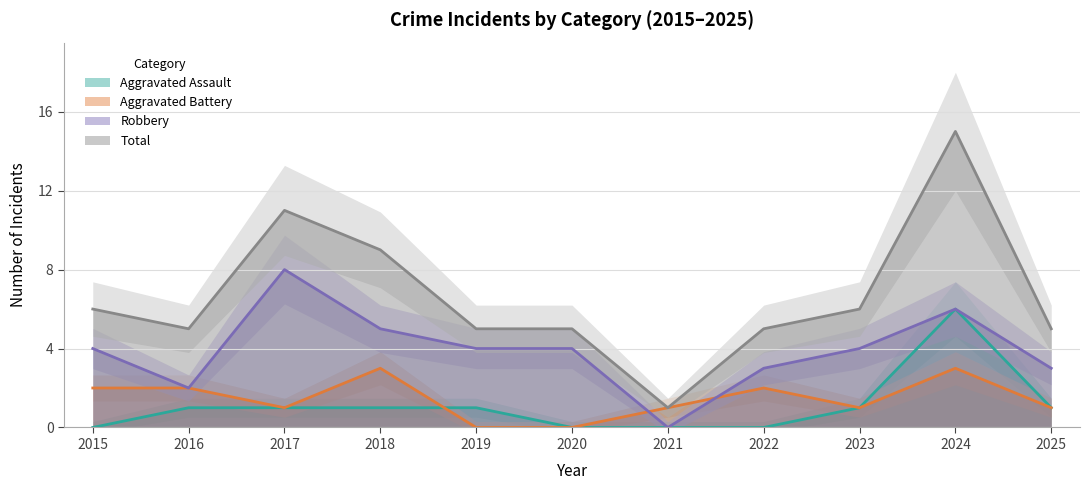

Reading left to right, extract all data points from this chart.

Aggravated Assault: 2015=0	2016=1	2017=1	2018=1	2019=1	2020=0	2021=0	2022=0	2023=1	2024=6	2025=1
Aggravated Battery: 2015=2	2016=2	2017=1	2018=3	2019=0	2020=0	2021=1	2022=2	2023=1	2024=3	2025=1
Robbery: 2015=4	2016=2	2017=8	2018=5	2019=4	2020=4	2021=0	2022=3	2023=4	2024=6	2025=3
Total: 2015=6	2016=5	2017=11	2018=9	2019=5	2020=5	2021=1	2022=5	2023=6	2024=15	2025=5